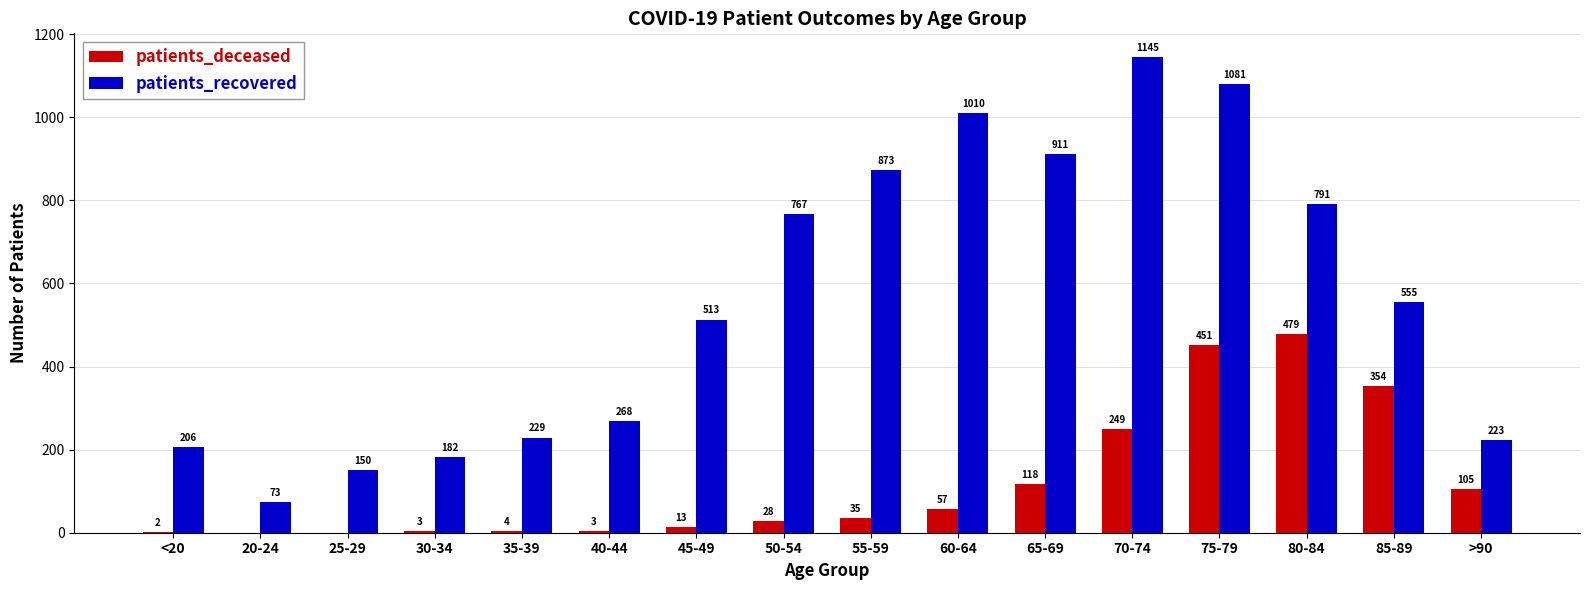

Read the patients_recovered value at 65-69, to the nearest 100.

900